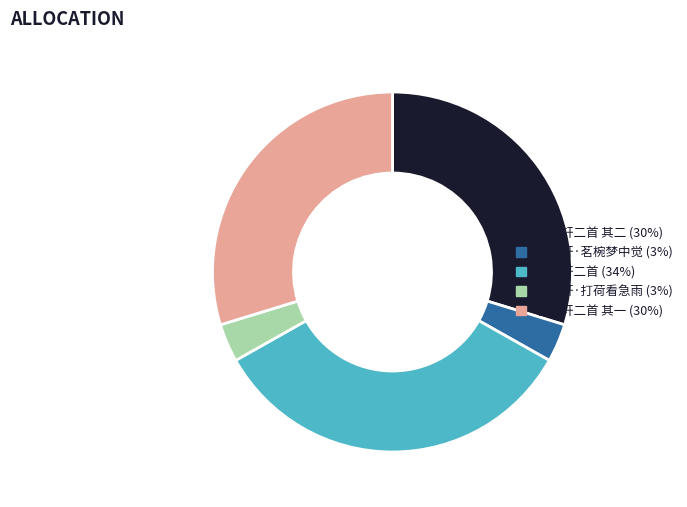

Is there any slice that represents more than half of the pie?

No